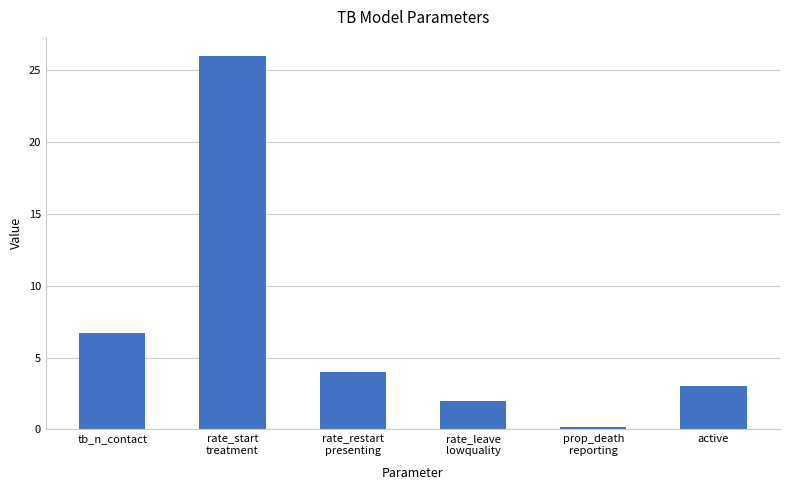

Which label corresponds to the largest value in the chart?

rate_start
treatment